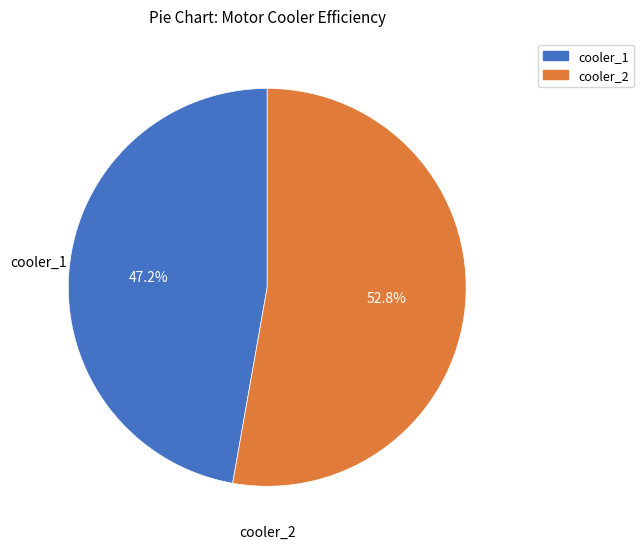

Which slice represents more than half of the pie?

cooler_2